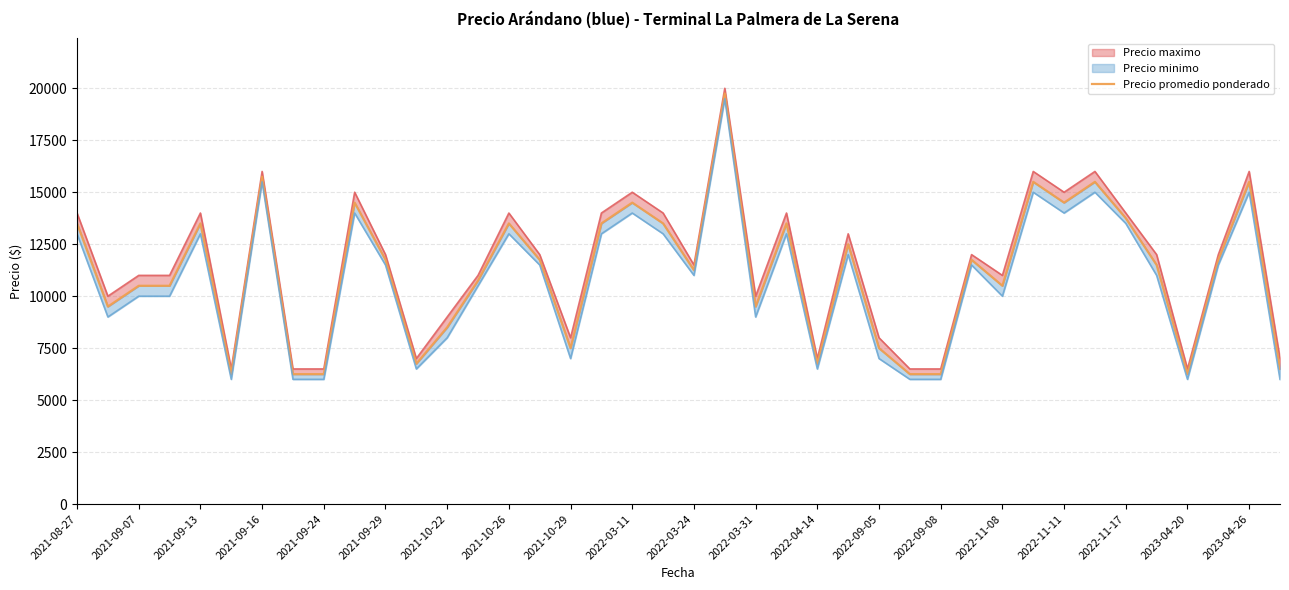

How many data points are less than 11750?

20